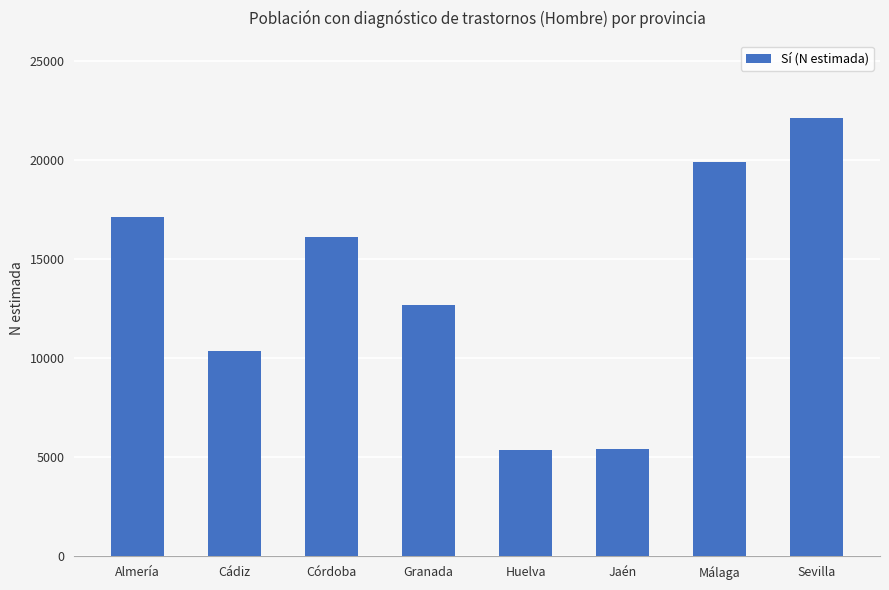

At which category does the chart reach its peak across all series?

Sevilla